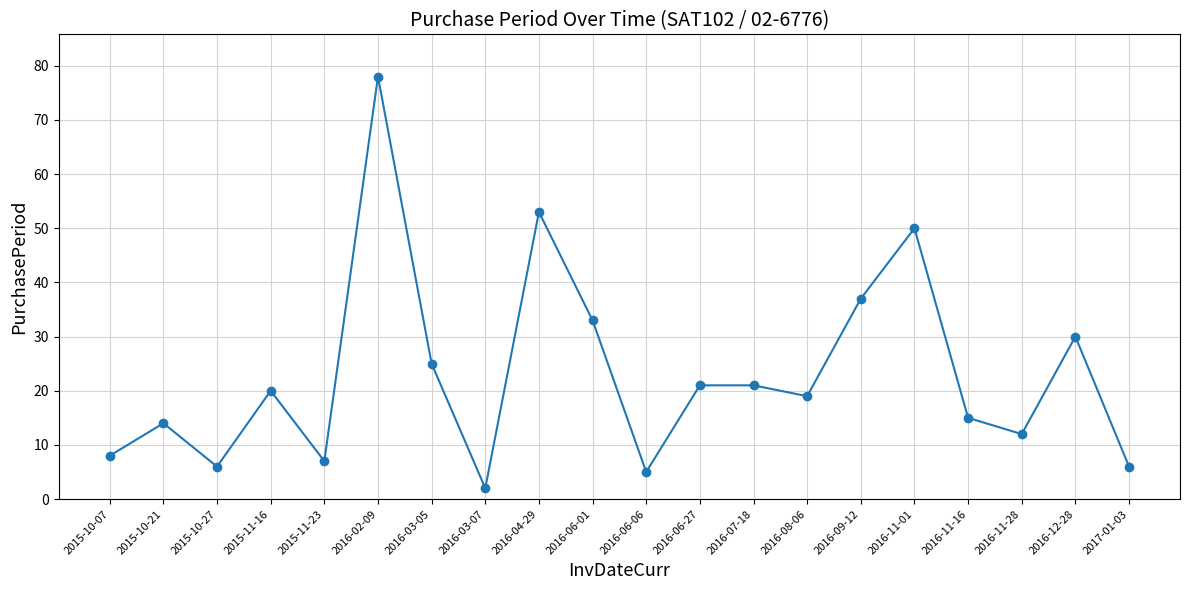

What is the difference between the second highest and second lowest values?

48